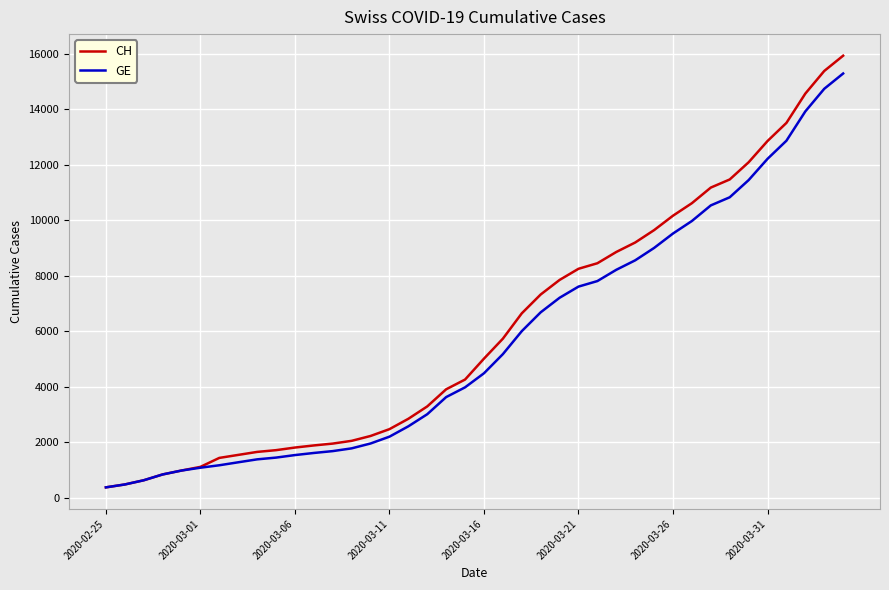

Which series has the widest spread of values?

CH